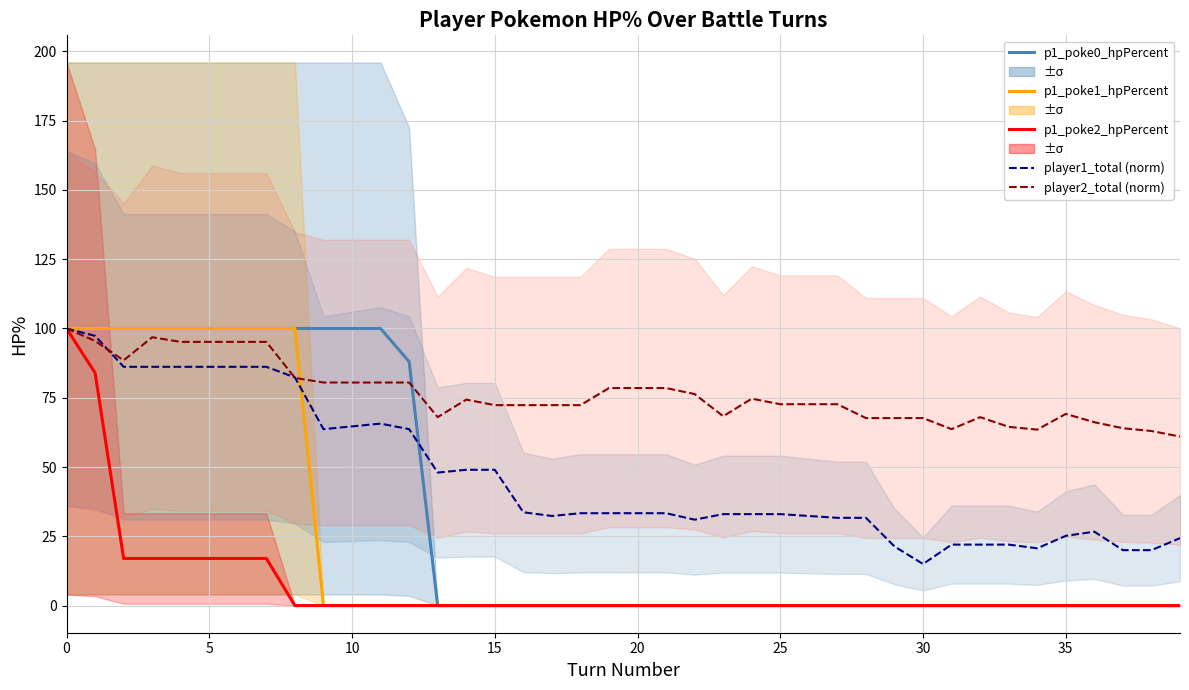

Which has a higher value, 24 or 29?

24